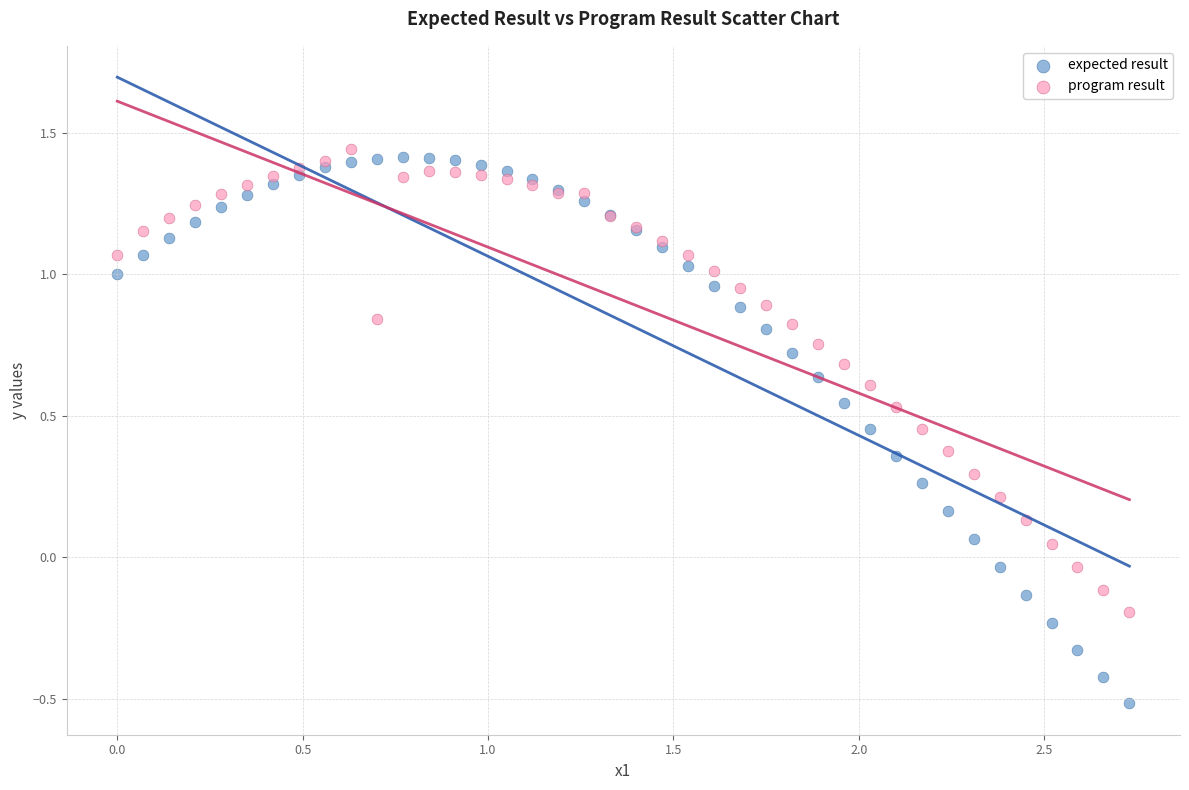

Which series has the largest Y range (max minus min)?

expected result